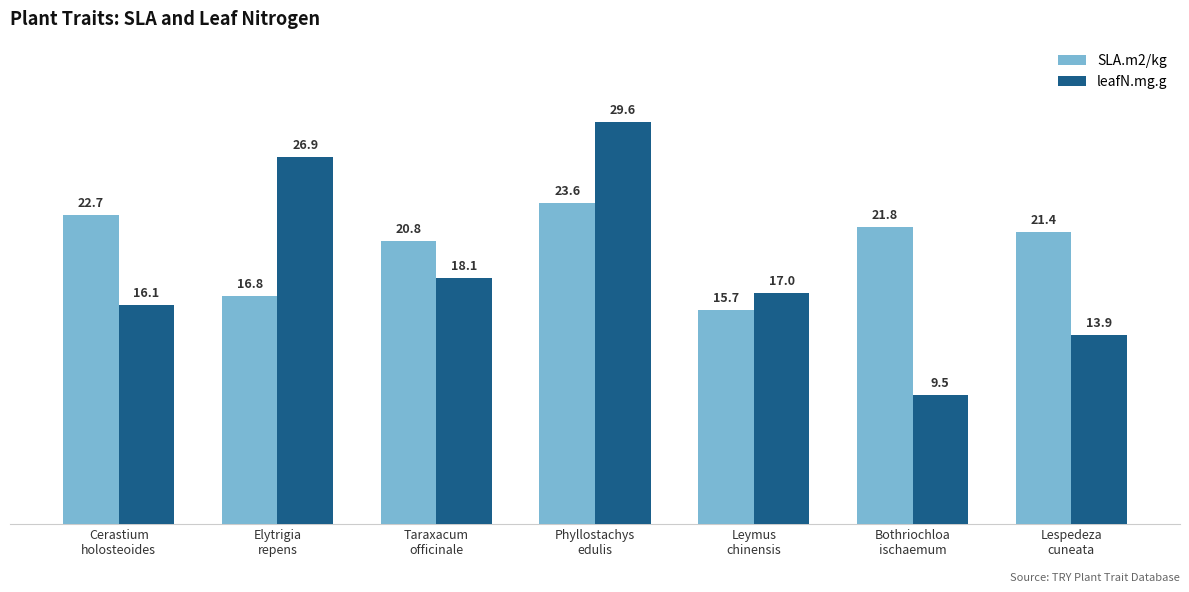

List the series in order of their peak value, lowest first.

SLA.m2/kg, leafN.mg.g